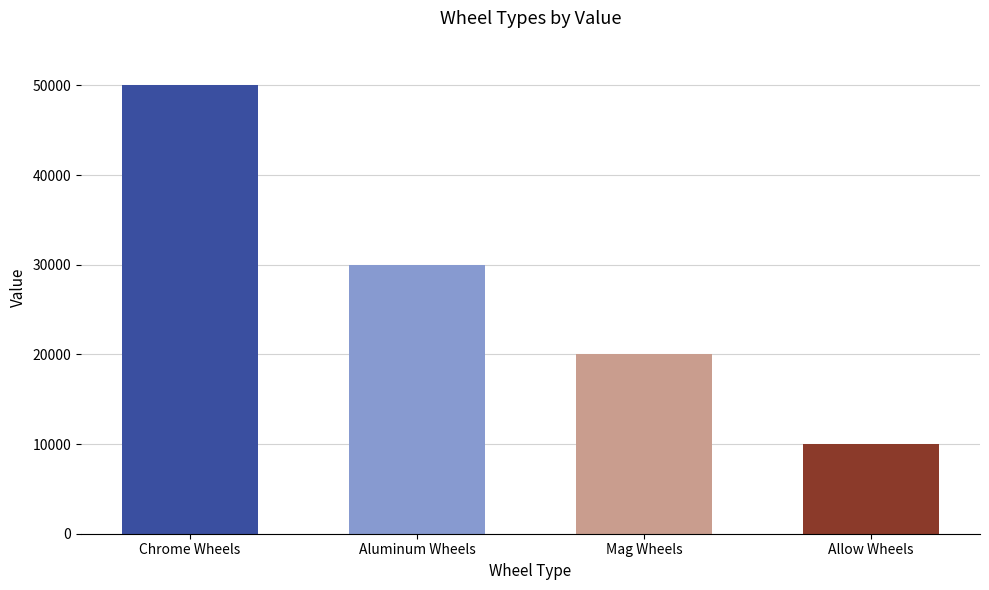

Reading left to right, what are all the values shown in this chart?

50000	30000	20000	10000